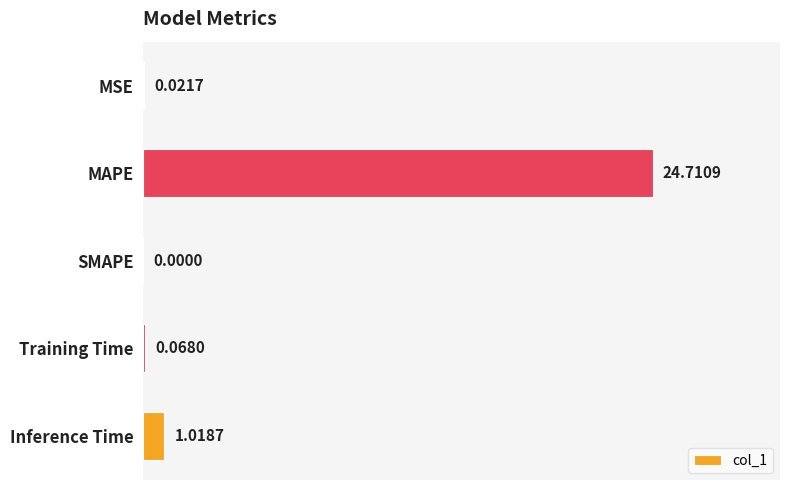

What is the ratio of the value at MAPE to the value at Inference Time?

24.3